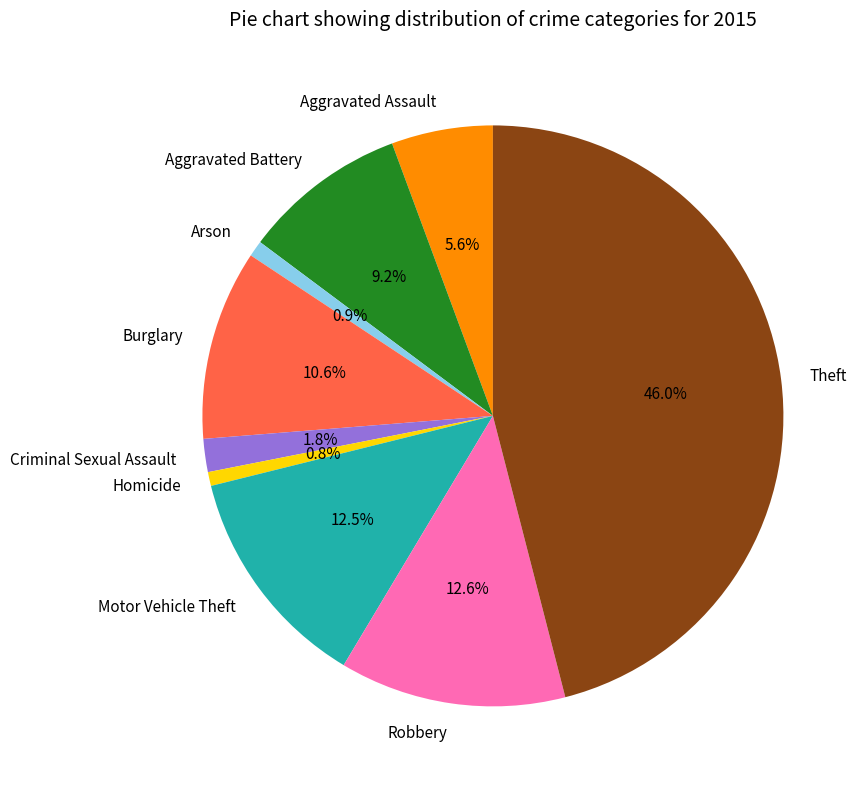

Which category has the biggest portion of the pie?

Theft